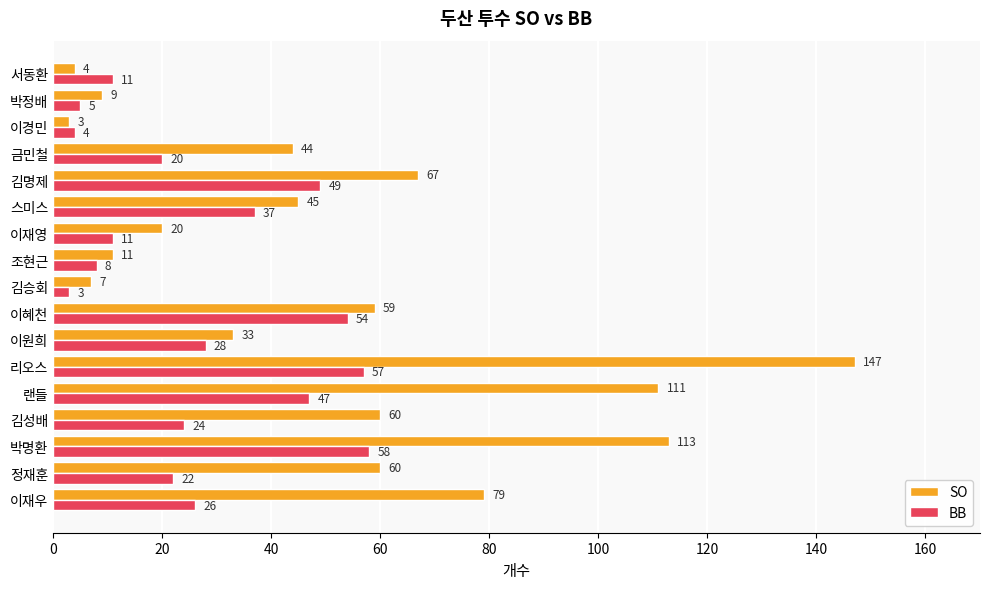

At which label is BB closest to 30?

이원희